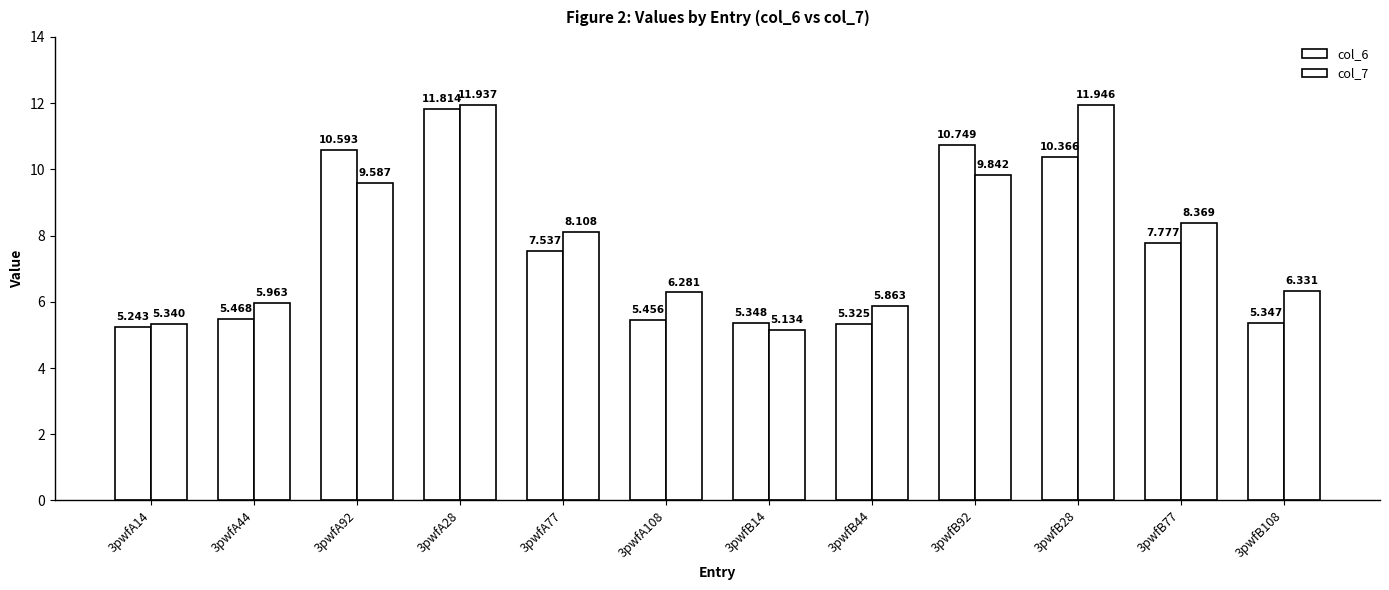

Which series has the largest total across all categories?

col_7